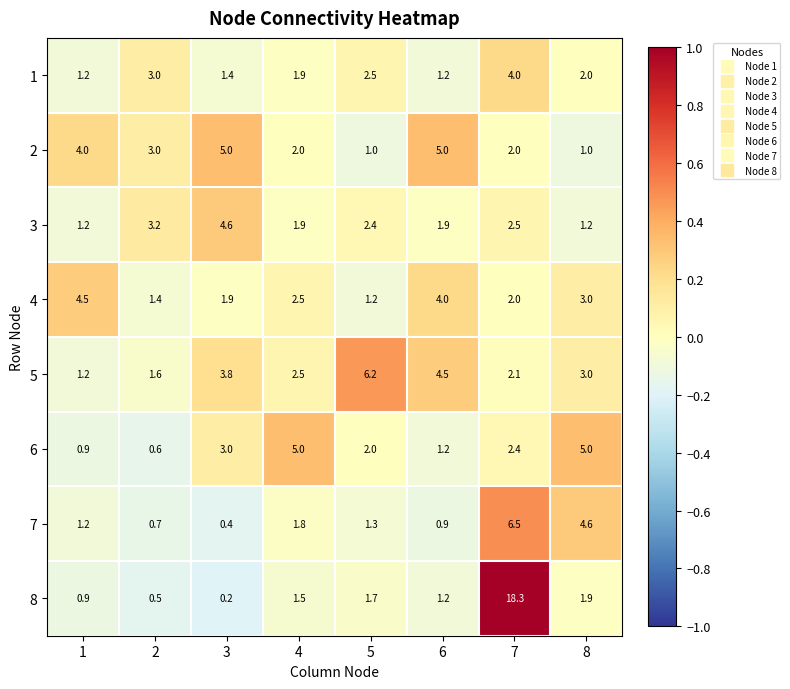

Which series has the largest total across all categories?

8